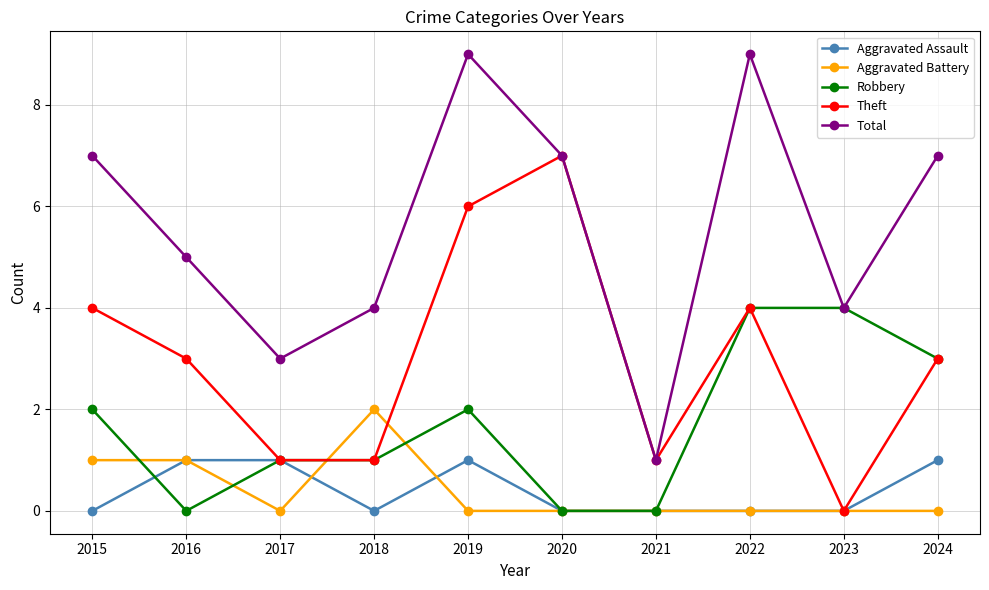

True or false: Total and Aggravated Assault intersect in this chart.

False